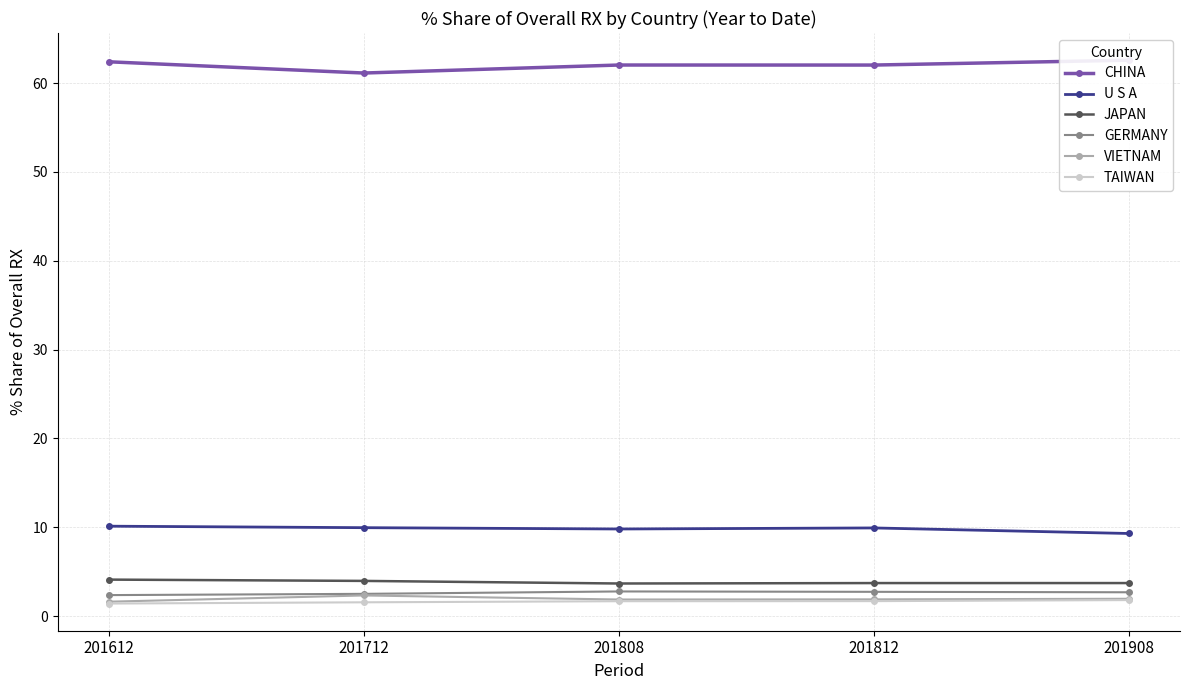

The TAIWAN series shows 1.6 at 201712. True or false?

True